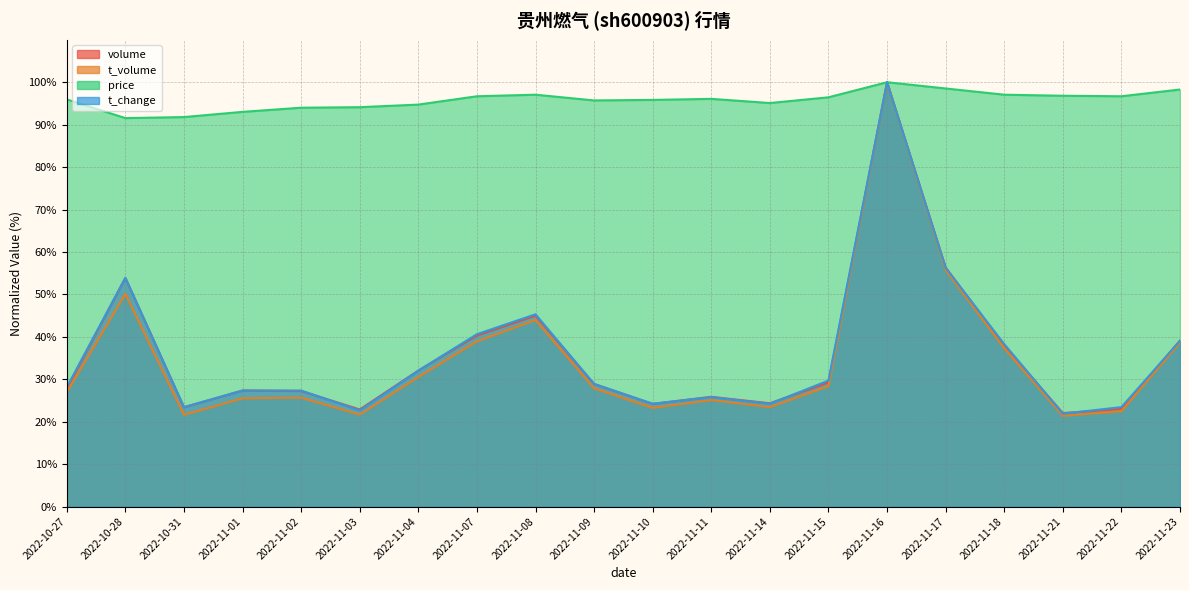

Does the chart display data point markers on the line(s)?

No